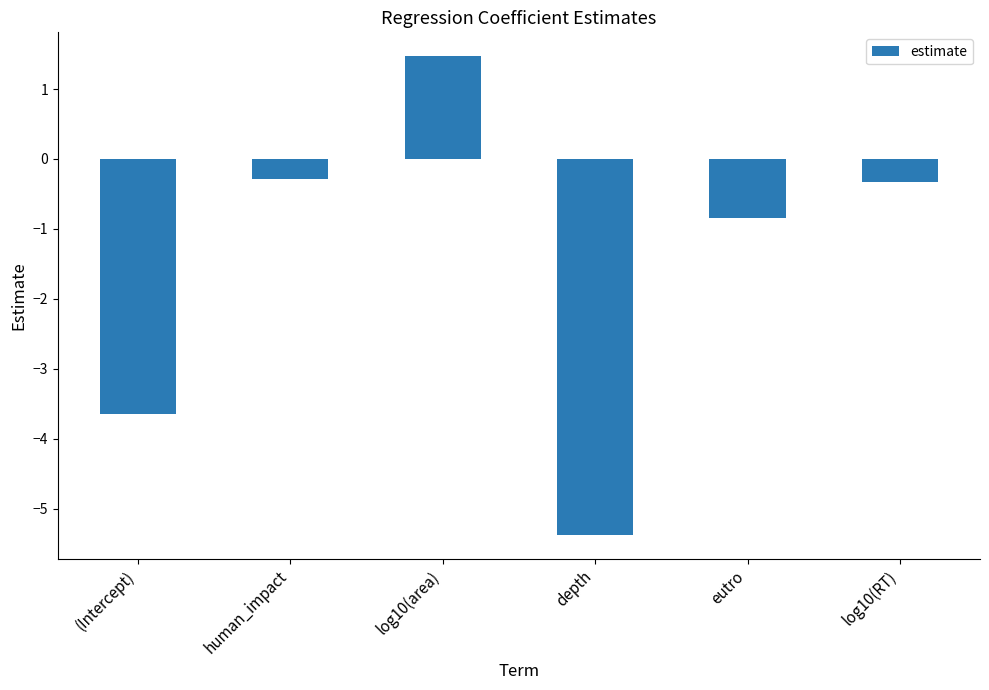

Is it true that the value at (Intercept) is -3.6?

True